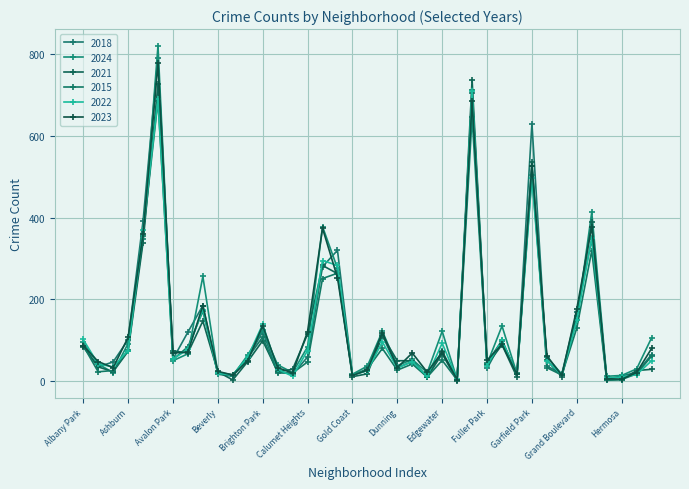

List the series in order of their peak value, highest first.

2024, 2018, 2023, 2021, 2015, 2022